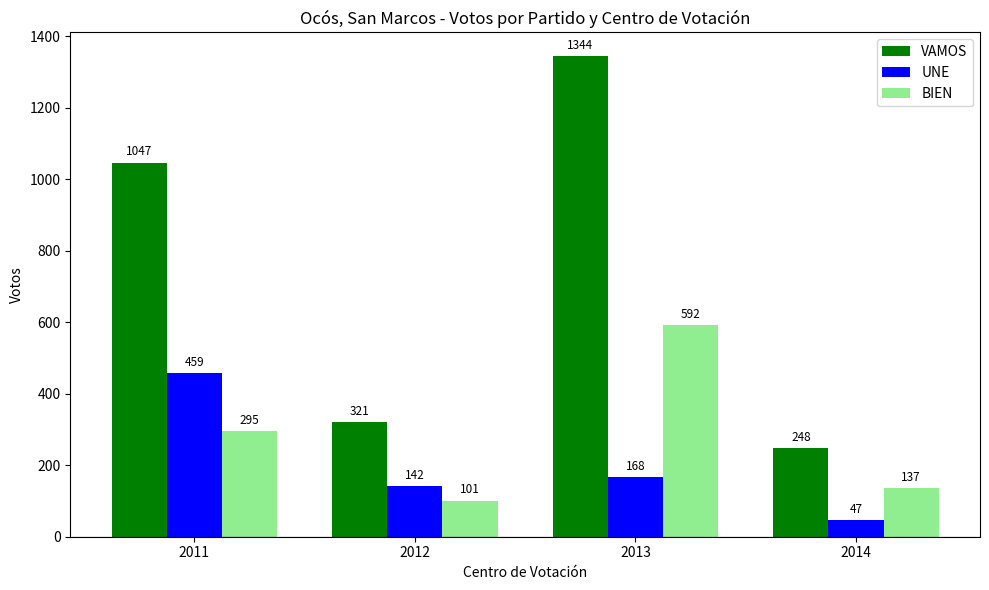

What is the spread (max minus min) of values at 2011?

752